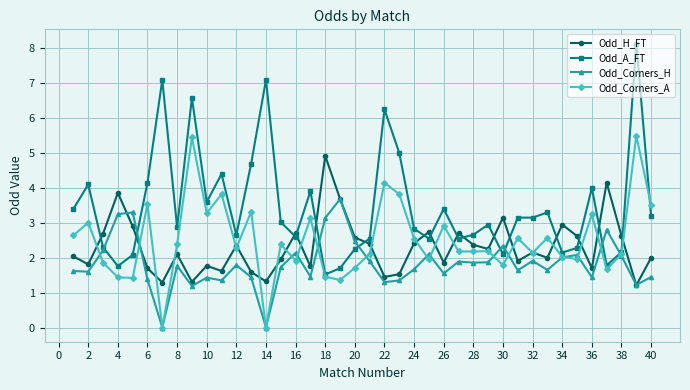

Which series has the largest total across all categories?

Odd_A_FT